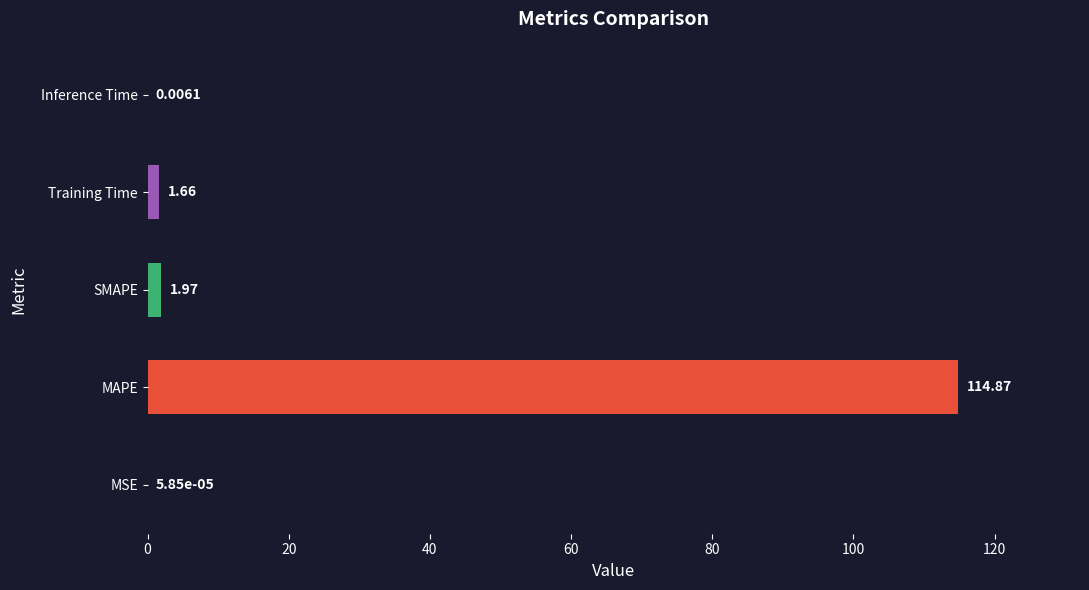

At which label is the value closest to 57?

SMAPE